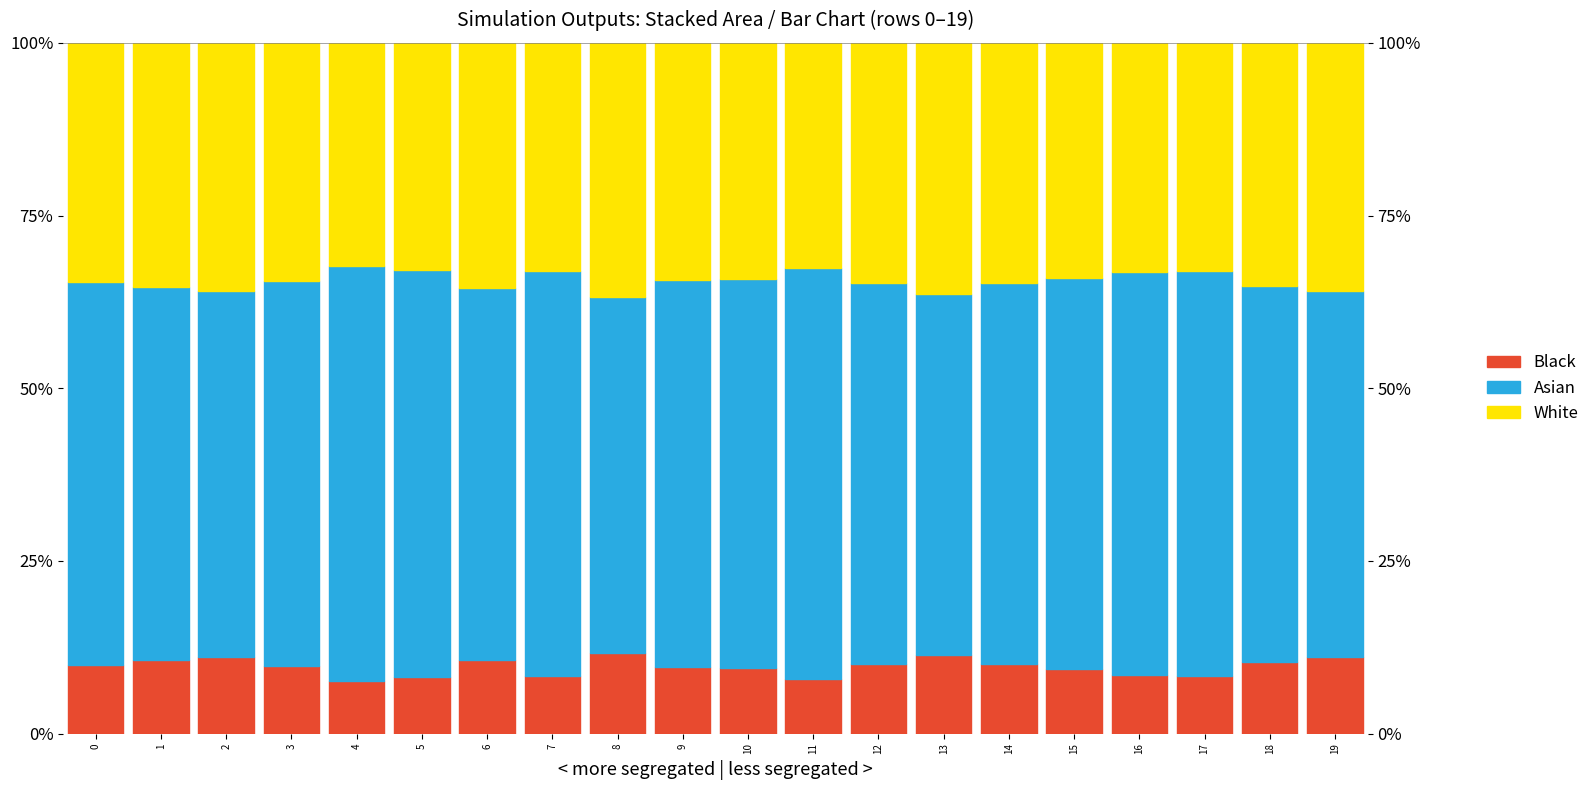

At which label does Asian reach its peak?

4